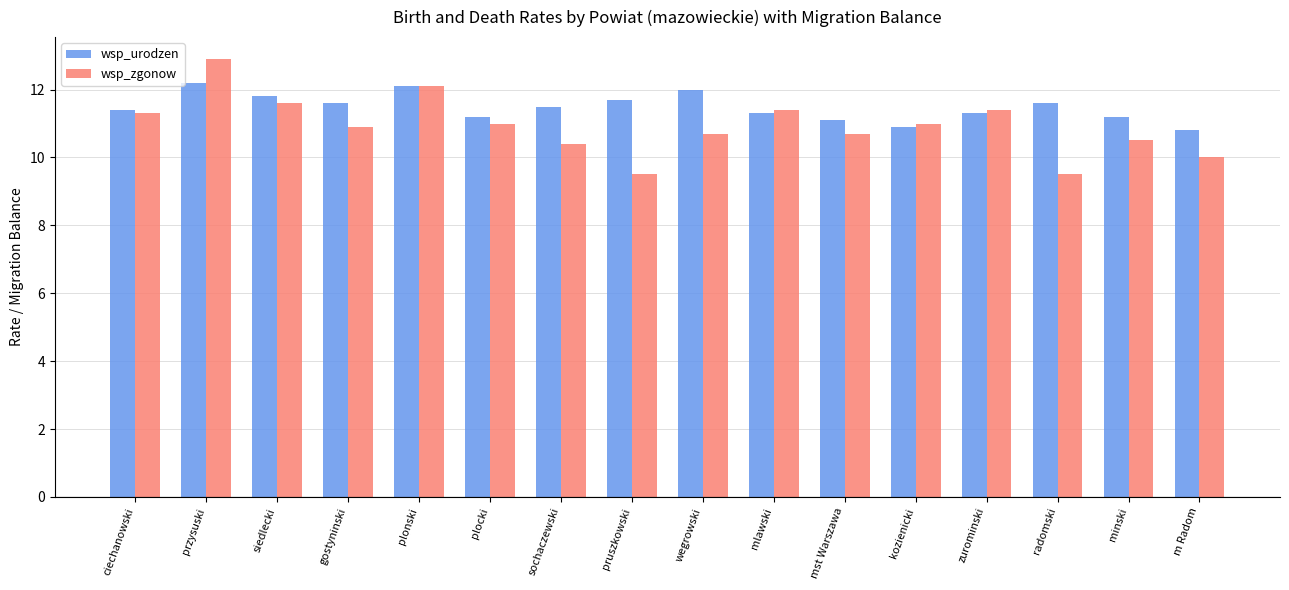

Reading left to right, list all the values displayed in this chart.

wsp_urodzen: 11.4	12.2	11.8	11.6	12.1	11.2	11.5	11.7	12.0	11.3	11.1	10.9	11.3	11.6	11.2	10.8
wsp_zgonow: 11.3	12.9	11.6	10.9	12.1	11.0	10.4	9.5	10.7	11.4	10.7	11.0	11.4	9.5	10.5	10.0